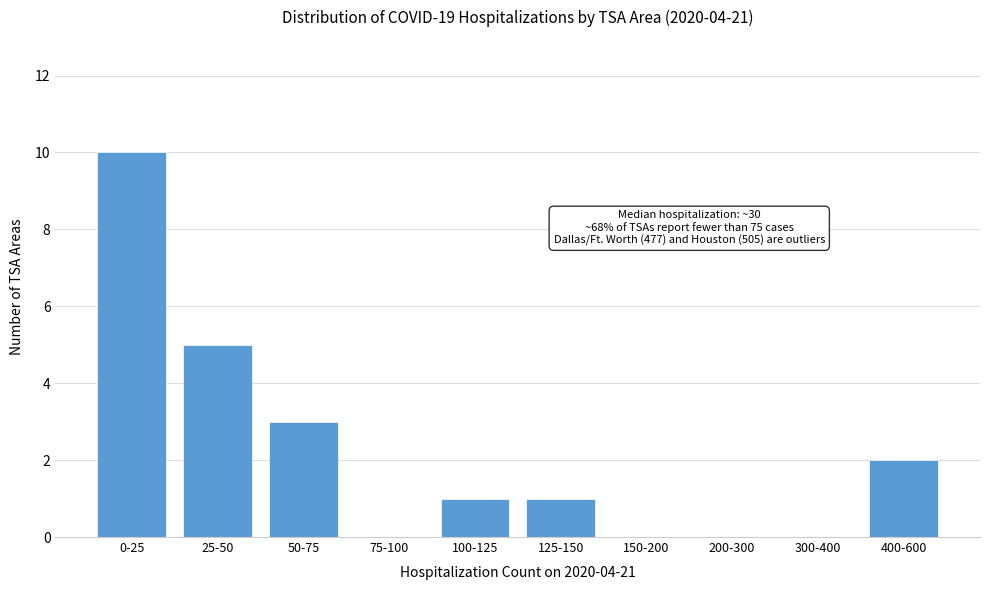

Reading left to right, extract all data points from this chart.

0-25=10	25-50=5	50-75=3	75-100=0	100-125=1	125-150=1	150-200=0	200-300=0	300-400=0	400-600=2